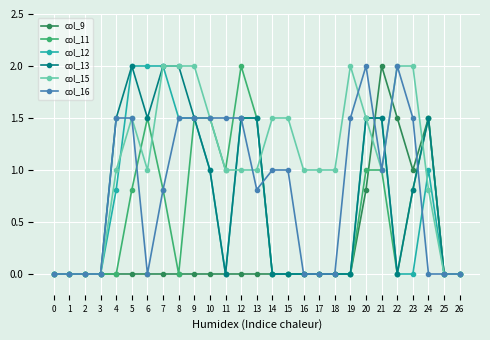

What is the spread (max minus min) of values at 22?

2.0